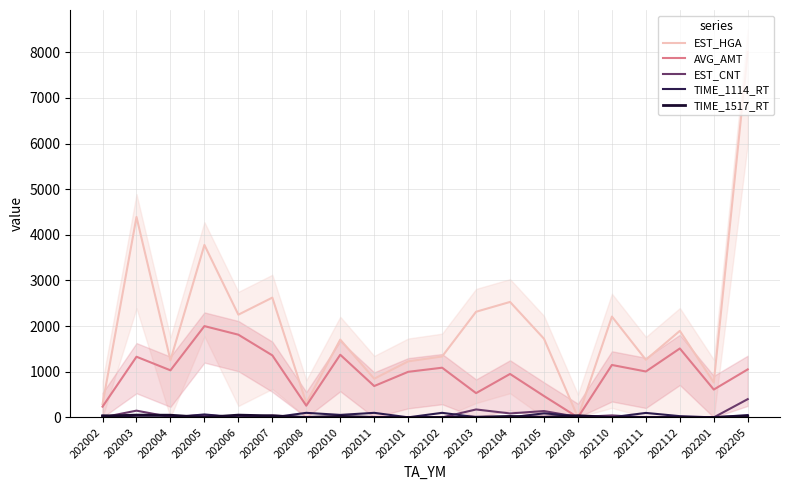

How many lines are shown in the chart?

5